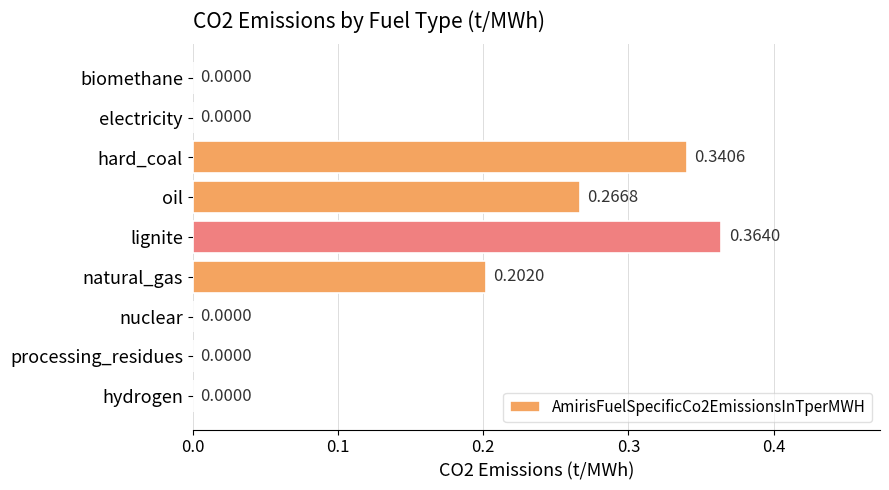

What is the sum of all values?

1.2